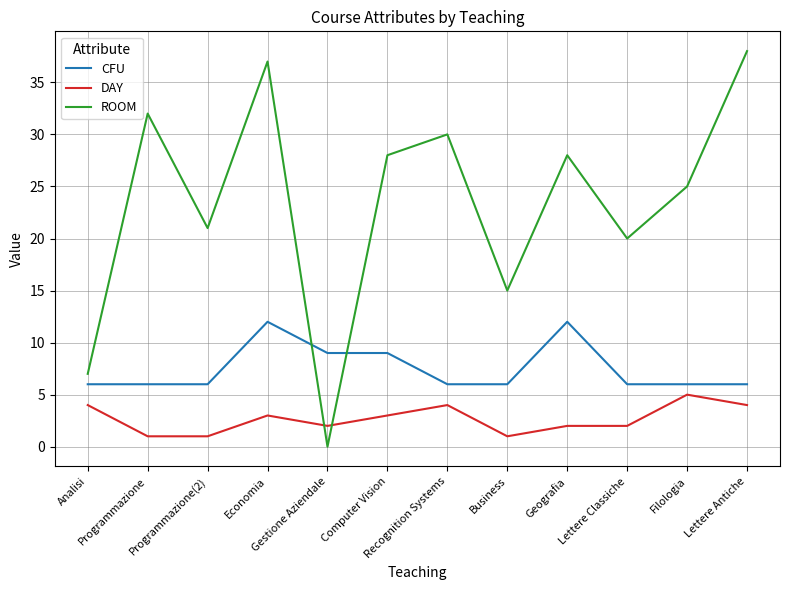

The CFU series shows 3 at Programmazione. True or false?

False